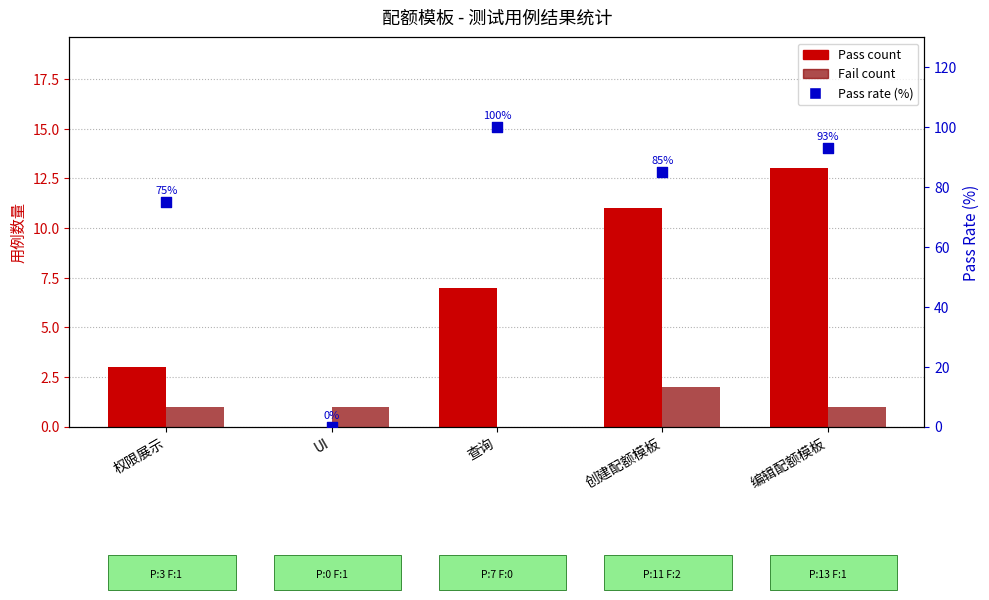

What is the total value across all series at 权限展示?

79